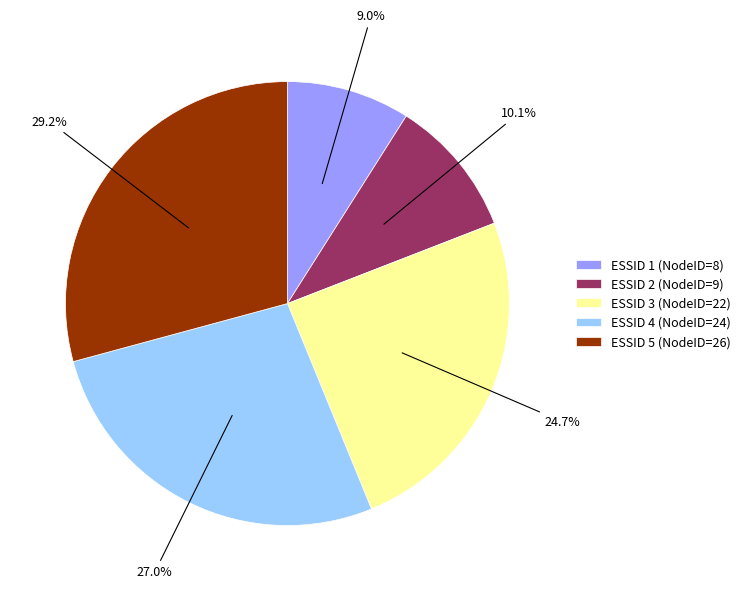

To the nearest percent, what is the difference between the largest and smallest slice percentages?

20%